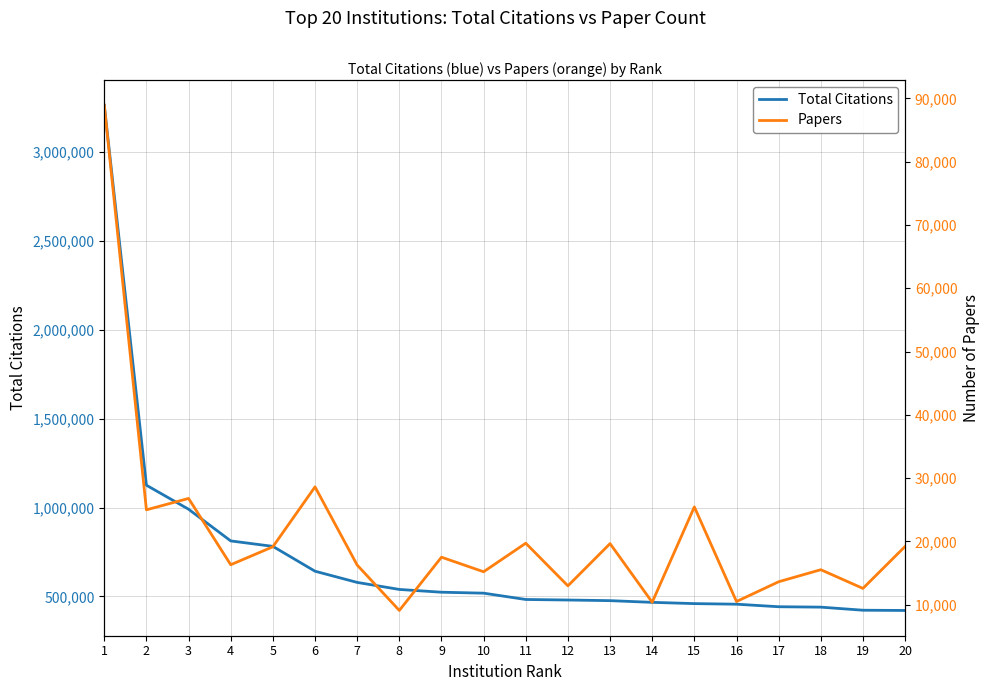

Reading left to right, list all the values displayed in this chart.

Total Citations: 1=3264587	2=1125950	3=990881	4=812534	5=781845	6=641998	7=578997	8=539452	9=523797	10=518465	11=482903	12=479907	13=476327	14=466759	15=459680	16=456370	17=442065	18=439800	19=422443	20=421104
Papers: 1=88925	2=24985	3=26784	4=16305	5=19144	6=28613	7=16253	8=9078	9=17498	10=15196	11=19706	12=12969	13=19644	14=10376	15=25443	16=10491	17=13616	18=15519	19=12564	20=19197